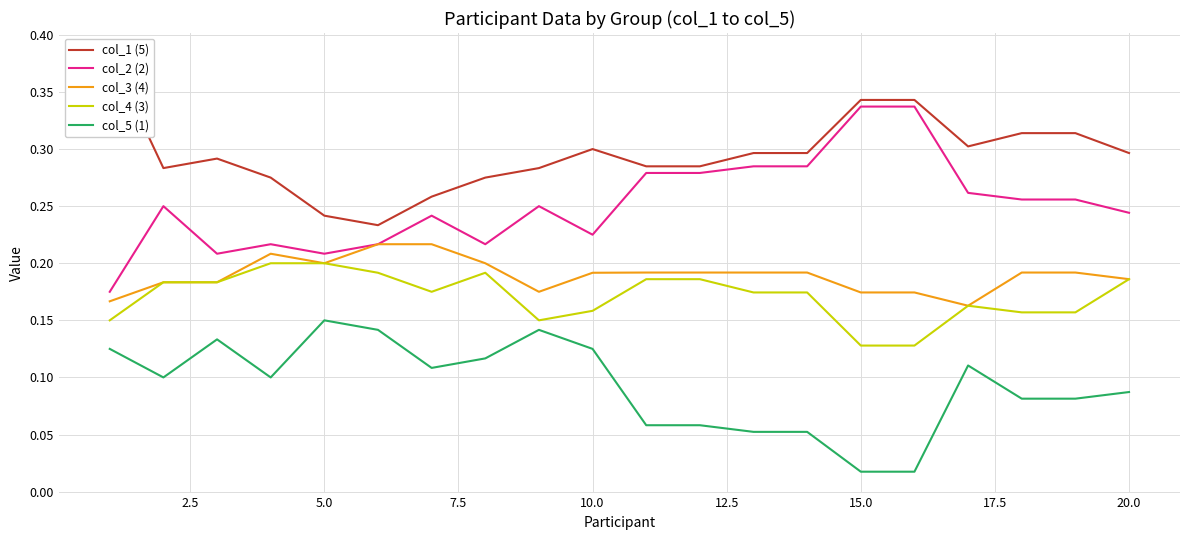

What is the lowest value of the col_3 (4) series?

0.2